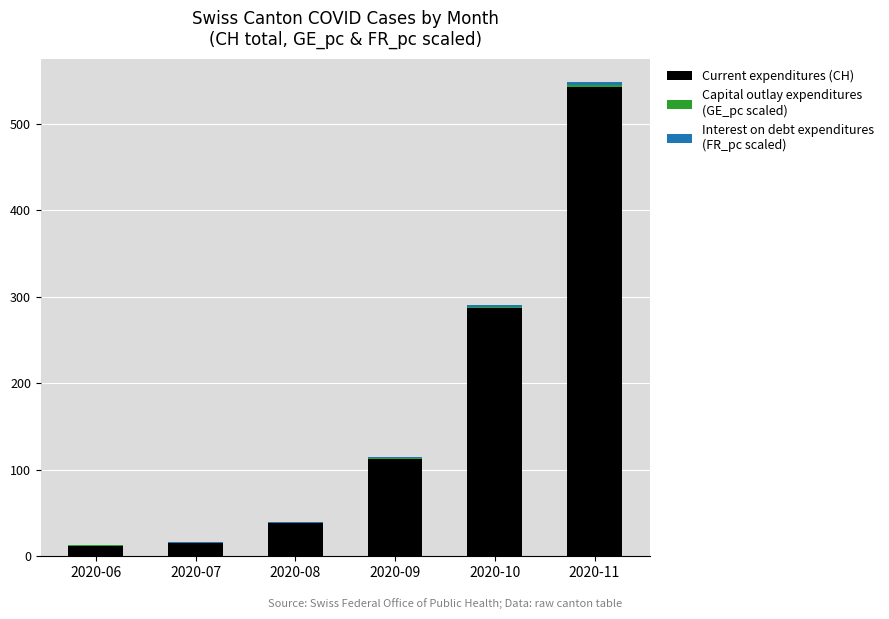

At which category is the sum across all series the highest?

2020-11